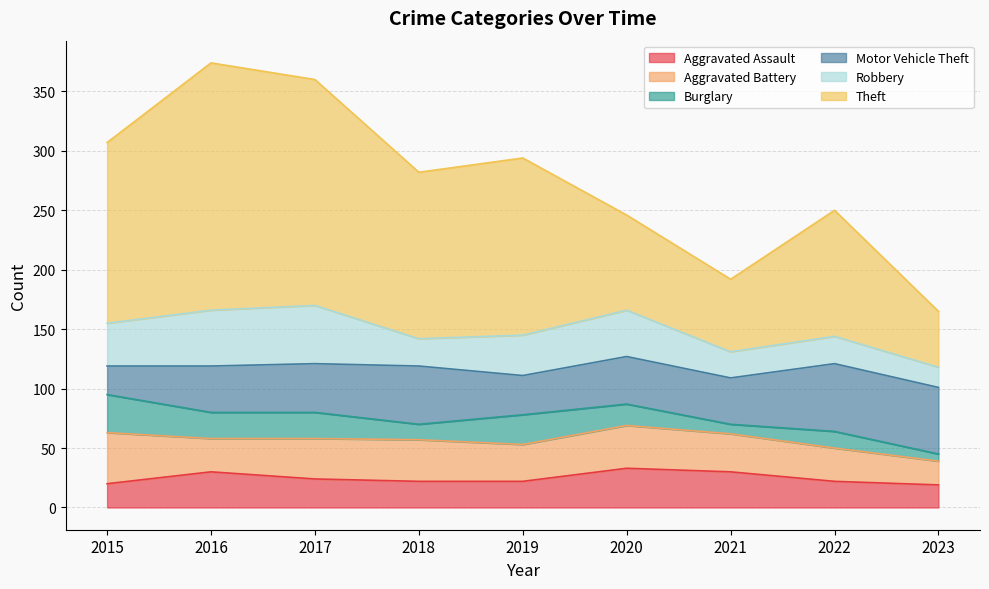

What is the difference between the maximum and second lowest values in the Motor Vehicle Theft series?

24